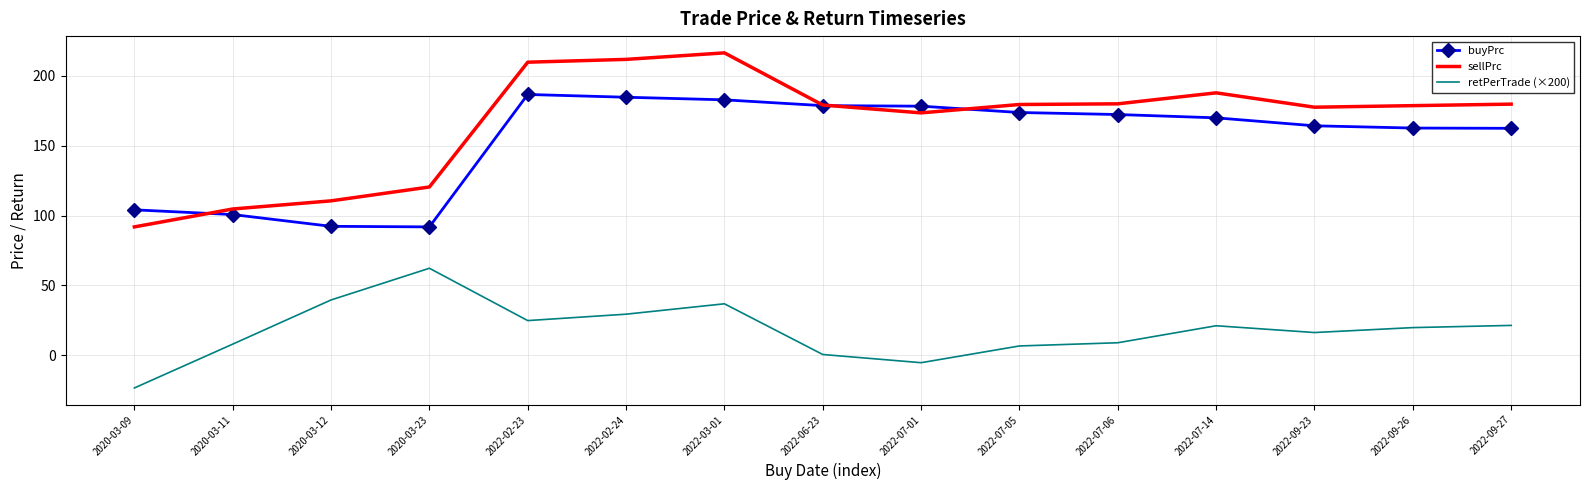

How many values in the buyPrc series exceed 169?

8